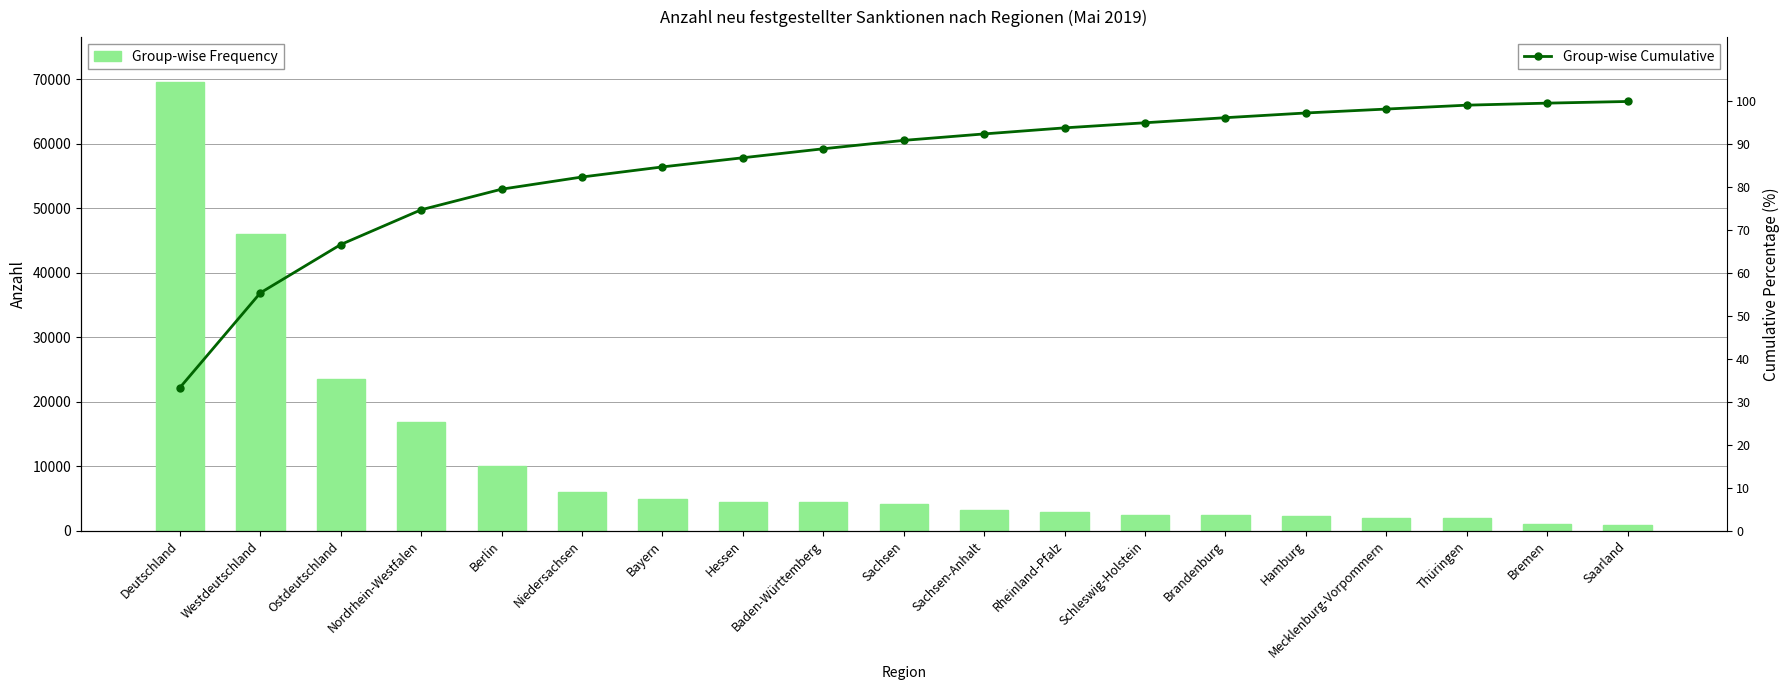

What is the difference between the maximum and minimum values in the Group-wise Frequency series?

68759.0